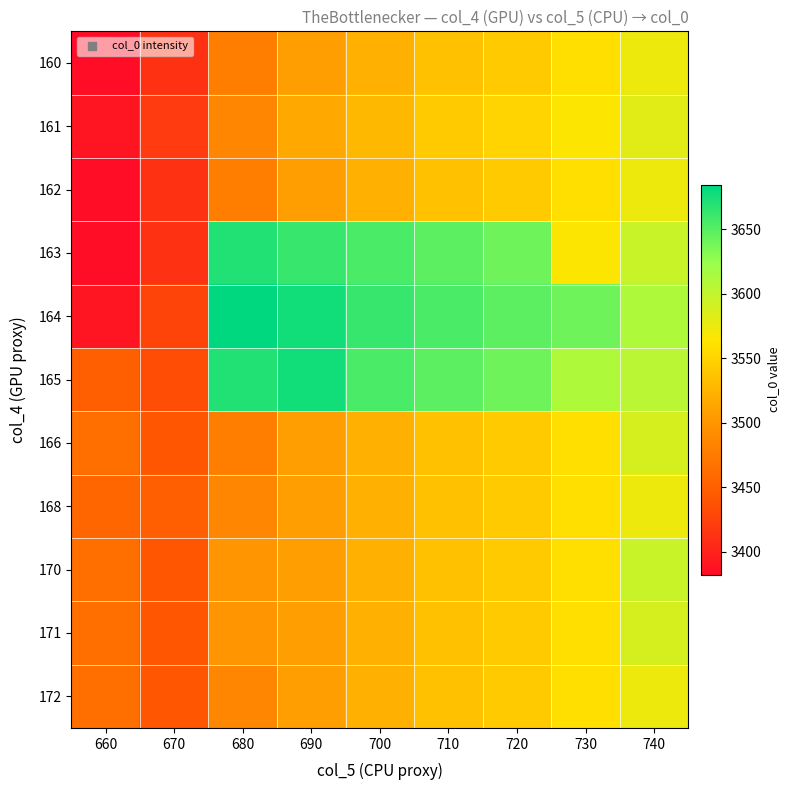

Rank the series by their maximum value, from lowest to highest.

160, 162, 168, 172, 161, 166, 171, 170, 163, 165, 164